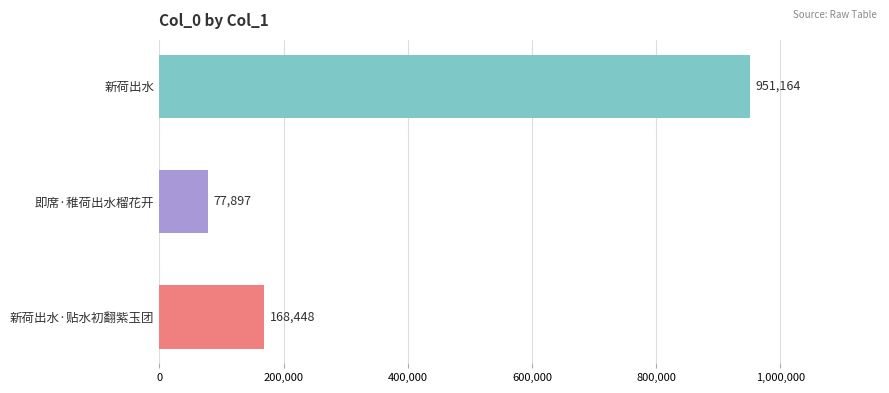

The value at 新荷出水·贴水初翻紫玉团 is 168448. True or false?

True